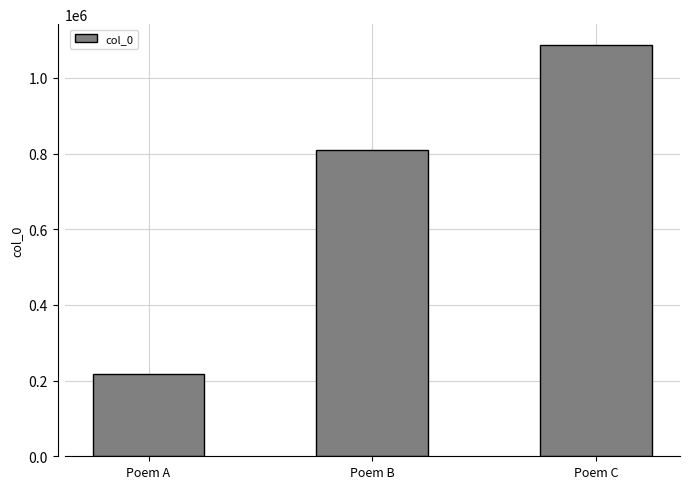

What is the sum of the values at Poem C and Poem A?

1304390